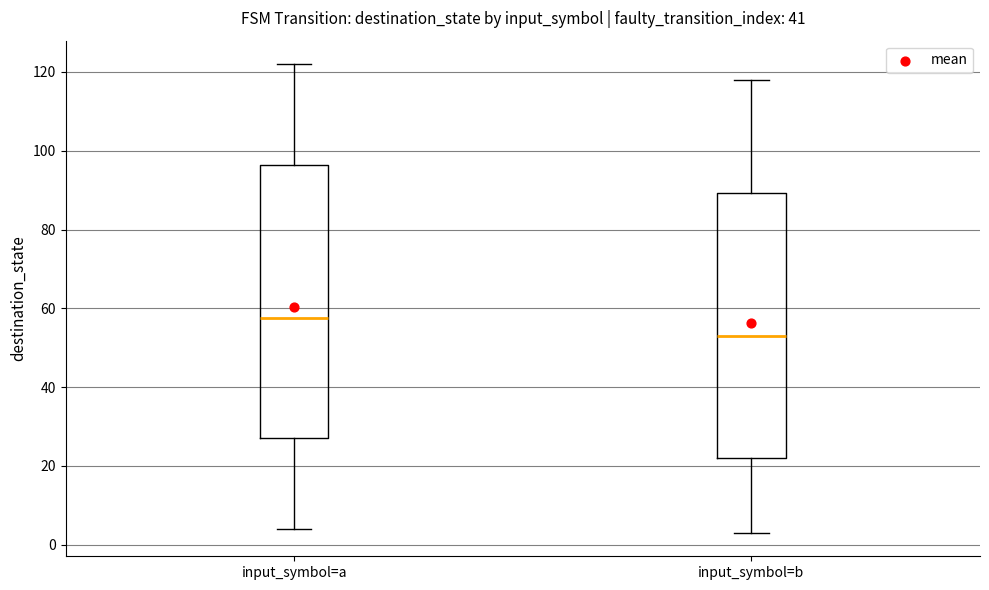

Reading left to right, read every box against the y-axis: the position of its median line, the range the box covers, and the ends of its whiskers. The values are not printed on the chart, so give them approximately, as read against the axis.

input_symbol=a: median 58, box 28 to 96, whiskers 4 to 122
input_symbol=b: median 54, box 22 to 90, whiskers 4 to 118